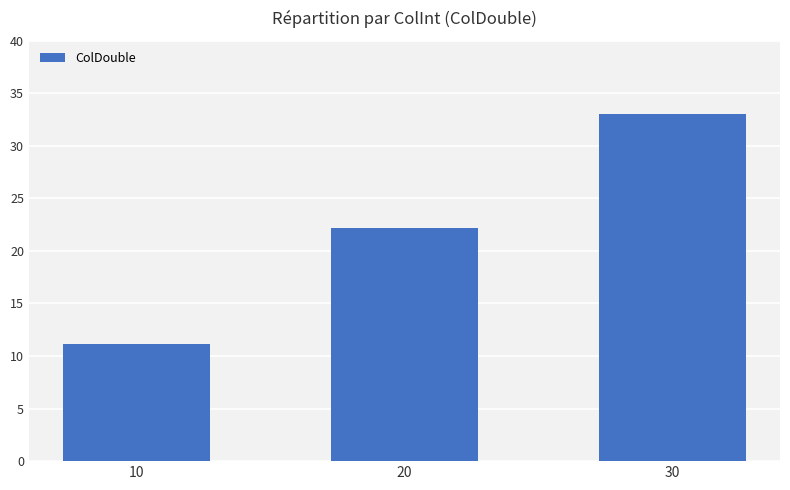

How many data points are less than 22?

1